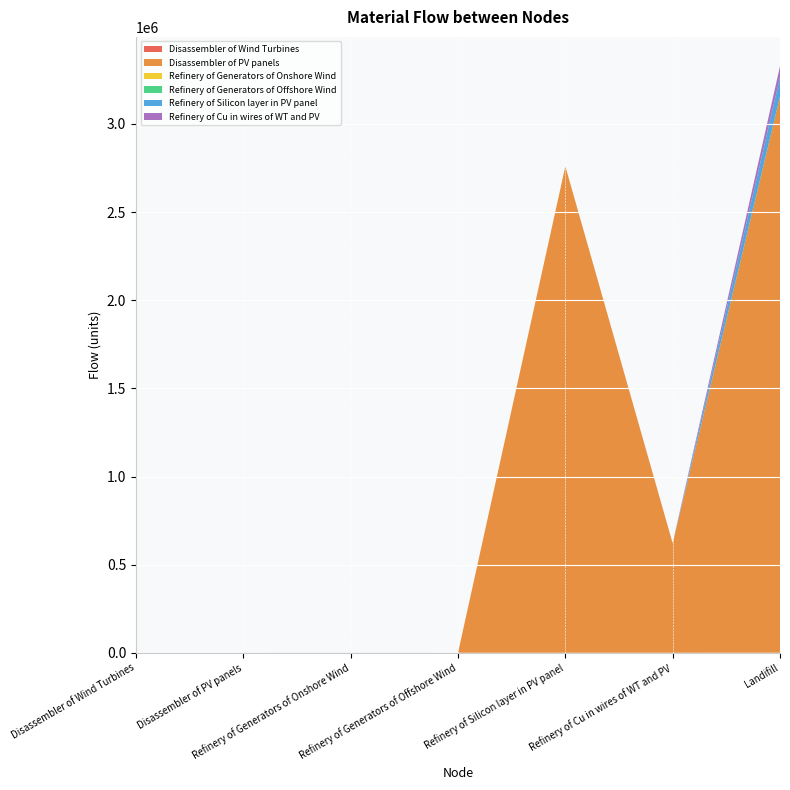

Reading left to right, extract all data points from this chart.

Disassembler of Wind Turbines: Disassembler of Wind Turbines=0.0	Disassembler of PV panels=0.0	Refinery of Generators of Onshore Wind=82.1	Refinery of Generators of Offshore Wind=0.5	Refinery of Silicon layer in PV panel=0.0	Refinery of Cu in wires of WT and PV=40.2	Landifill=169.3
Disassembler of PV panels: Disassembler of Wind Turbines=0.0	Disassembler of PV panels=0.0	Refinery of Generators of Onshore Wind=0.0	Refinery of Generators of Offshore Wind=0.0	Refinery of Silicon layer in PV panel=2759835.4	Refinery of Cu in wires of WT and PV=621320.2	Landifill=3154814.0
Refinery of Generators of Onshore Wind: Disassembler of Wind Turbines=0.0	Disassembler of PV panels=0.0	Refinery of Generators of Onshore Wind=0.0	Refinery of Generators of Offshore Wind=0.0	Refinery of Silicon layer in PV panel=0.0	Refinery of Cu in wires of WT and PV=0.0	Landifill=6.6
Refinery of Generators of Offshore Wind: Disassembler of Wind Turbines=0.0	Disassembler of PV panels=0.0	Refinery of Generators of Onshore Wind=0.0	Refinery of Generators of Offshore Wind=0.0	Refinery of Silicon layer in PV panel=0.0	Refinery of Cu in wires of WT and PV=0.0	Landifill=0.0
Refinery of Silicon layer in PV panel: Disassembler of Wind Turbines=0.0	Disassembler of PV panels=0.0	Refinery of Generators of Onshore Wind=0.0	Refinery of Generators of Offshore Wind=0.0	Refinery of Silicon layer in PV panel=0.0	Refinery of Cu in wires of WT and PV=0.0	Landifill=110393.4
Refinery of Cu in wires of WT and PV: Disassembler of Wind Turbines=0.0	Disassembler of PV panels=0.0	Refinery of Generators of Onshore Wind=0.0	Refinery of Generators of Offshore Wind=0.0	Refinery of Silicon layer in PV panel=0.0	Refinery of Cu in wires of WT and PV=0.0	Landifill=62136.0